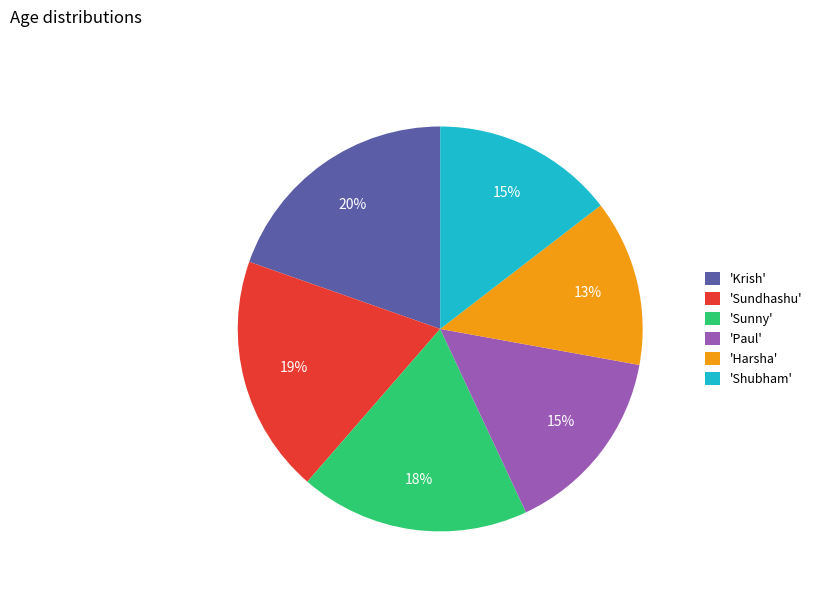

Is it true that 'Harsha' is 13% of the pie?

True